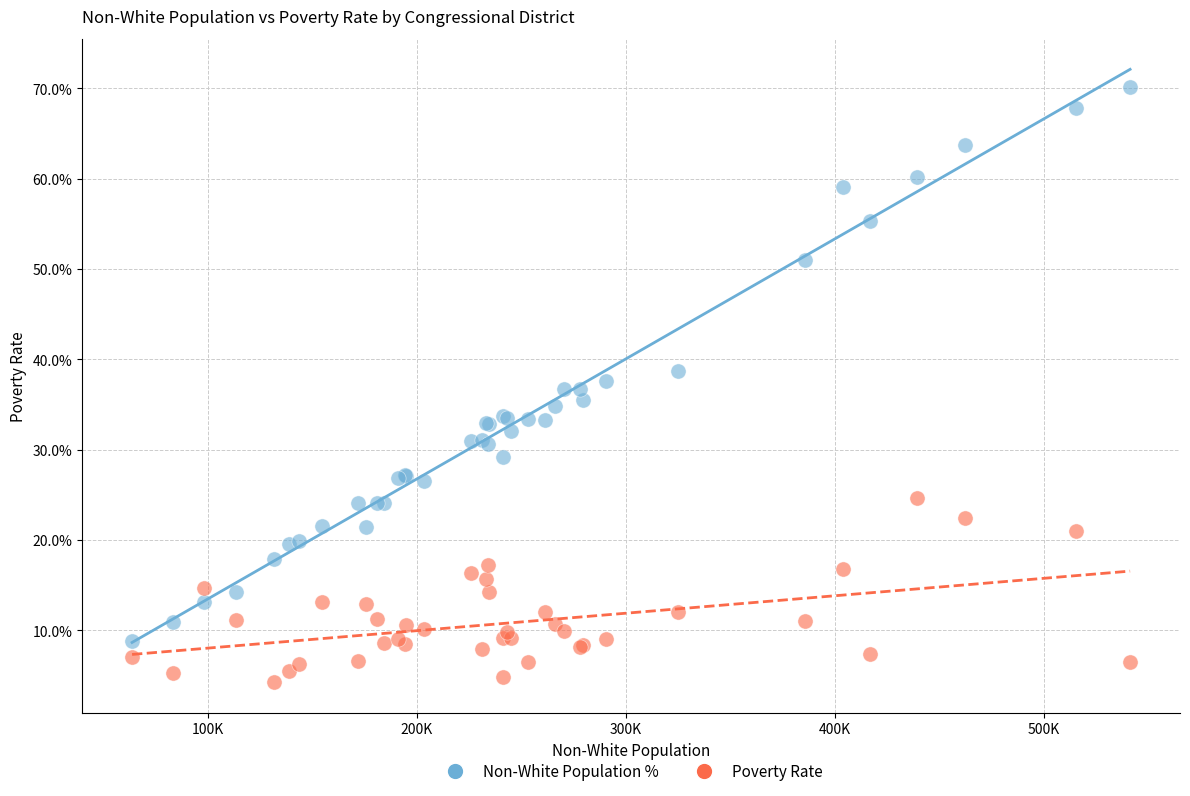

Which series has the widest spread of Y values?

Non-White Population %